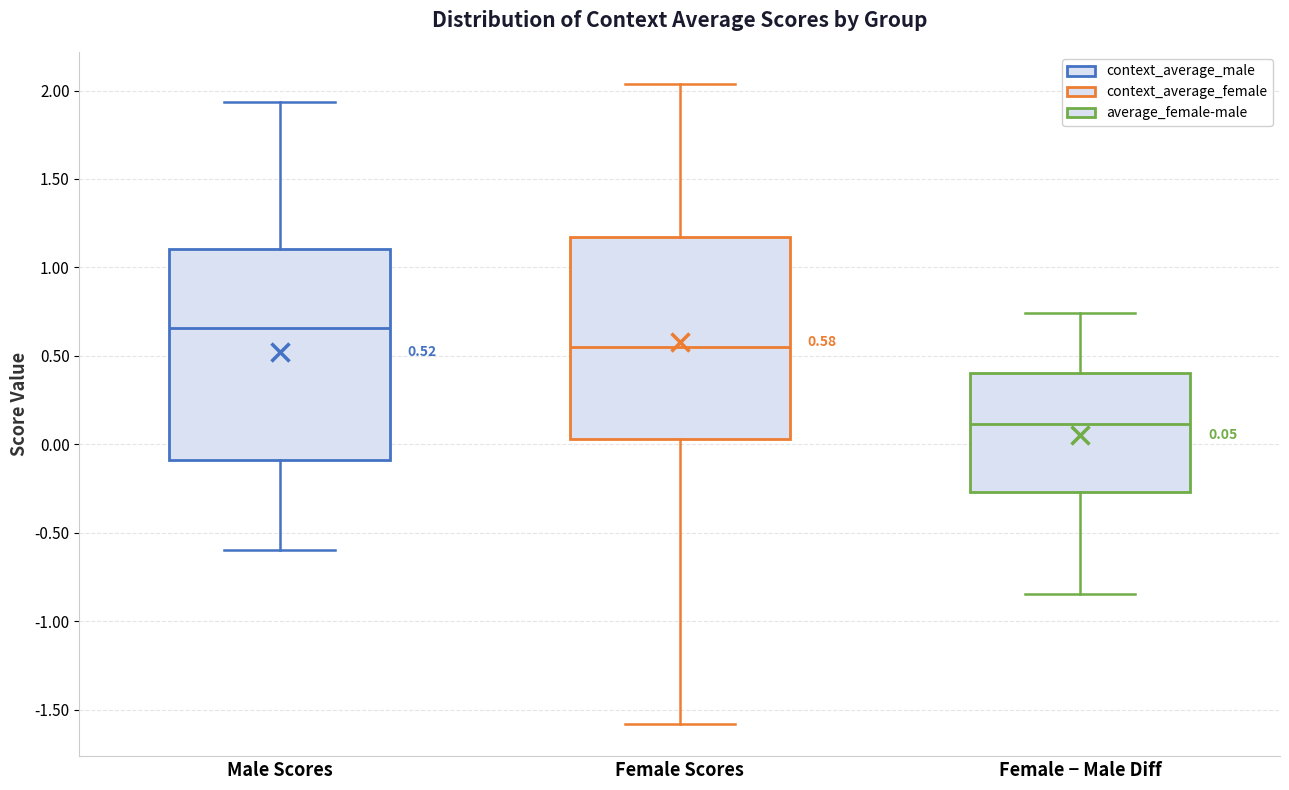

Comparing the boxes themselves (not the whiskers), which one is the tallest?

Male Scores